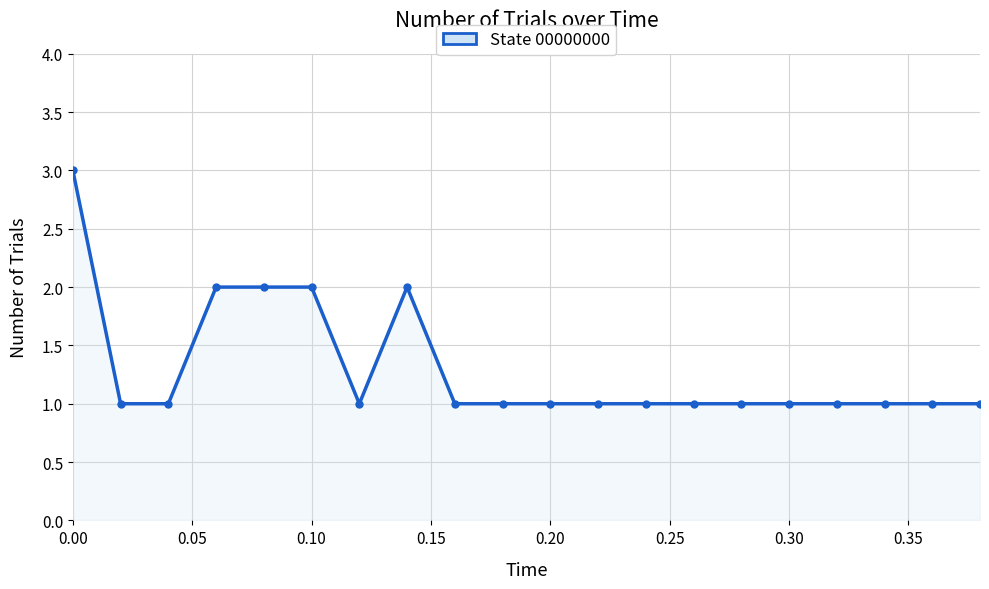

True or false: there are more than 0 points higher than both neighbors.

True